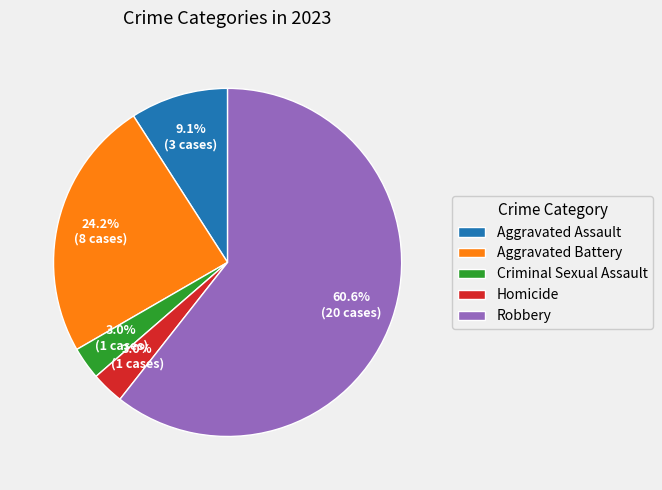

Which has a higher value, Criminal Sexual Assault or Aggravated Battery?

Aggravated Battery